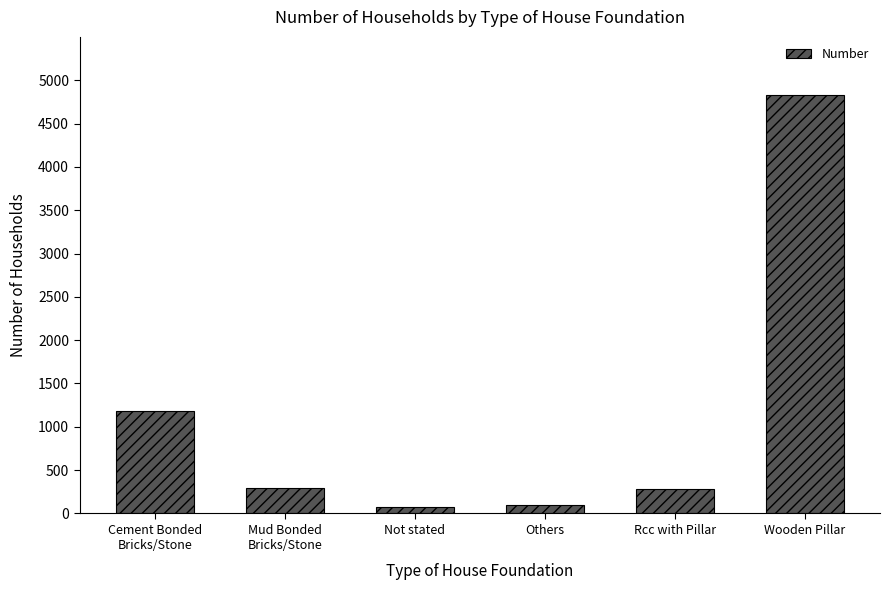

Approximately how many times larger is the value at Wooden Pillar compared to Rcc with Pillar?

17.1